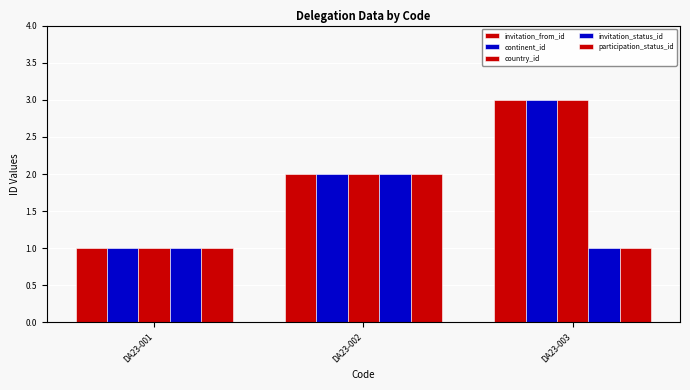

What is the value of the participation_status_id bar at the 1st from the left?

1